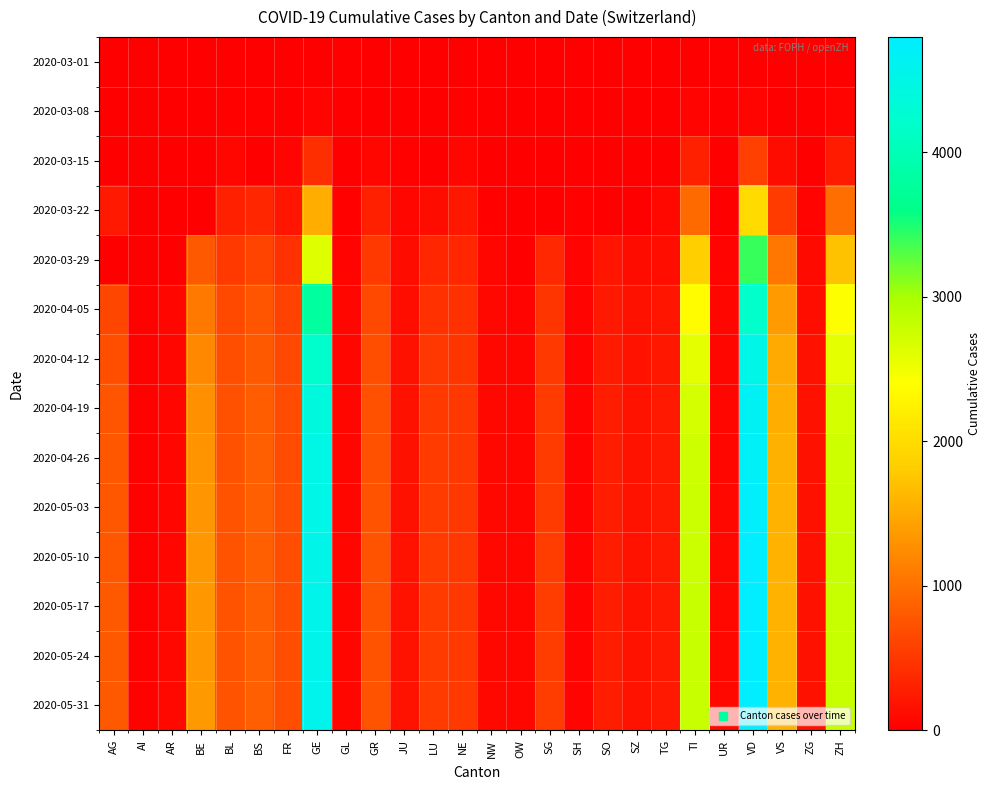

Reading left to right, transcribe all the data shown in this chart.

2020-03-01: AG=0	AI=0	AR=0	BE=2	BL=2	BS=1	FR=1	GE=9	GL=0	GR=6	JU=1	LU=0	NE=1	NW=0	OW=0	SG=0	SH=0	SO=0	SZ=0	TG=0	TI=2	UR=0	VD=0	VS=2	ZG=0	ZH=7
2020-03-08: AG=0	AI=0	AR=1	BE=0	BL=20	BS=24	FR=8	GE=44	GL=0	GR=18	JU=5	LU=0	NE=24	NW=0	OW=0	SG=0	SH=0	SO=0	SZ=0	TG=1	TI=49	UR=0	VD=40	VS=12	ZG=3	ZH=40
2020-03-15: AG=0	AI=0	AR=0	BE=0	BL=62	BS=0	FR=40	GE=425	GL=10	GR=71	JU=19	LU=0	NE=74	NW=8	OW=0	SG=0	SH=1	SO=0	SZ=13	TG=11	TI=293	UR=0	VD=566	VS=115	ZG=13	ZH=250
2020-03-22: AG=232	AI=0	AR=0	BE=0	BL=299	BS=356	FR=202	GE=1549	GL=29	GR=284	JU=61	LU=131	NE=216	NW=36	OW=0	SG=0	SH=30	SO=0	SZ=0	TG=76	TI=945	UR=0	VD=1977	VS=535	ZG=53	ZH=978
2020-03-29: AG=0	AI=0	AR=0	BE=798	BL=524	BS=605	FR=442	GE=2638	GL=50	GR=519	JU=127	LU=339	NE=346	NW=59	OW=0	SG=365	SH=41	SO=190	SZ=128	TG=139	TI=1837	UR=50	VD=3395	VS=1055	ZG=101	ZH=1722
2020-04-05: AG=626	AI=20	AR=65	BE=1073	BL=646	BS=754	FR=588	GE=3793	GL=59	GR=649	JU=149	LU=449	NE=444	NW=79	OW=56	SG=480	SH=47	SO=237	SZ=165	TG=199	TI=2377	UR=62	VD=4187	VS=1385	ZG=138	ZH=2417
2020-04-12: AG=700	AI=22	AR=70	BE=1200	BL=700	BS=800	FR=650	GE=4200	GL=65	GR=700	JU=160	LU=500	NE=480	NW=85	OW=60	SG=520	SH=50	SO=260	SZ=175	TG=220	TI=2600	UR=70	VD=4500	VS=1500	ZG=150	ZH=2600
2020-04-19: AG=750	AI=23	AR=72	BE=1280	BL=720	BS=830	FR=680	GE=4400	GL=68	GR=720	JU=165	LU=520	NE=495	NW=88	OW=62	SG=535	SH=51	SO=268	SZ=180	TG=228	TI=2700	UR=73	VD=4650	VS=1550	ZG=155	ZH=2700
2020-04-26: AG=770	AI=24	AR=73	BE=1310	BL=730	BS=845	FR=690	GE=4480	GL=70	GR=730	JU=167	LU=528	NE=500	NW=89	OW=63	SG=540	SH=52	SO=272	SZ=183	TG=232	TI=2740	UR=74	VD=4720	VS=1570	ZG=157	ZH=2740
2020-05-03: AG=780	AI=24	AR=74	BE=1330	BL=735	BS=852	FR=695	GE=4510	GL=71	GR=735	JU=168	LU=532	NE=503	NW=90	OW=63	SG=543	SH=52	SO=274	SZ=184	TG=234	TI=2760	UR=75	VD=4760	VS=1580	ZG=158	ZH=2760
2020-05-10: AG=785	AI=25	AR=74	BE=1340	BL=738	BS=855	FR=698	GE=4530	GL=71	GR=738	JU=169	LU=535	NE=505	NW=90	OW=64	SG=545	SH=52	SO=275	SZ=185	TG=235	TI=2770	UR=75	VD=4780	VS=1585	ZG=159	ZH=2775
2020-05-17: AG=788	AI=25	AR=75	BE=1345	BL=740	BS=858	FR=700	GE=4545	GL=72	GR=740	JU=169	LU=537	NE=506	NW=91	OW=64	SG=546	SH=53	SO=276	SZ=185	TG=236	TI=2775	UR=76	VD=4790	VS=1588	ZG=159	ZH=2780
2020-05-24: AG=790	AI=25	AR=75	BE=1348	BL=741	BS=860	FR=701	GE=4550	GL=72	GR=741	JU=170	LU=538	NE=507	NW=91	OW=64	SG=547	SH=53	SO=276	SZ=186	TG=236	TI=2778	UR=76	VD=4795	VS=1590	ZG=160	ZH=2783
2020-05-31: AG=791	AI=25	AR=75	BE=1350	BL=742	BS=861	FR=702	GE=4555	GL=72	GR=742	JU=170	LU=539	NE=508	NW=91	OW=64	SG=548	SH=53	SO=277	SZ=186	TG=237	TI=2780	UR=76	VD=4798	VS=1591	ZG=160	ZH=2785